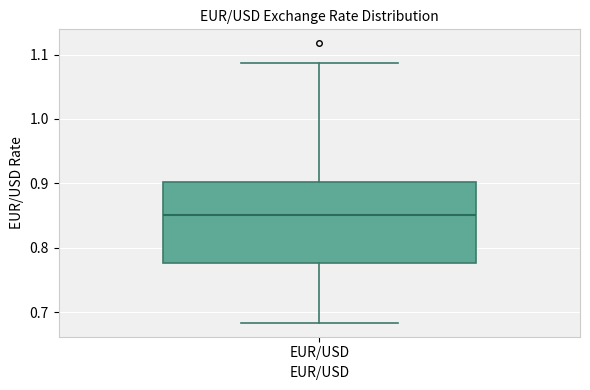

Where does the median line of the box for EUR/USD sit on the y-axis? The values are not printed on the chart, so give them approximately, as read against the axis.

0.85